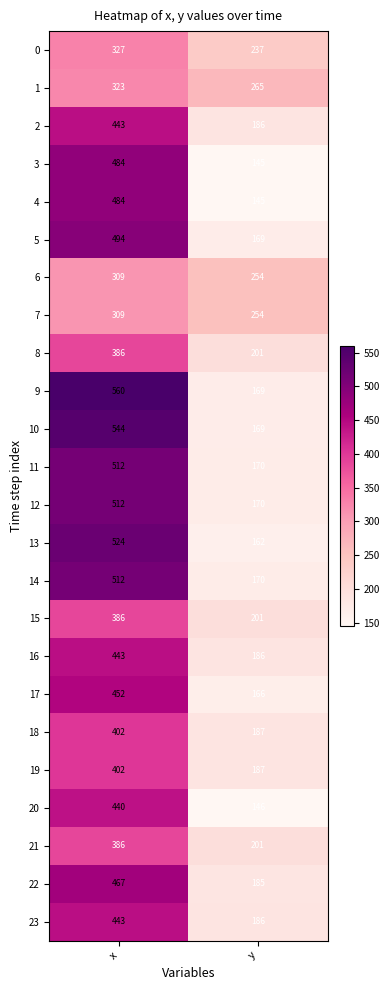

Between x and y, which series saw the biggest shift?

9